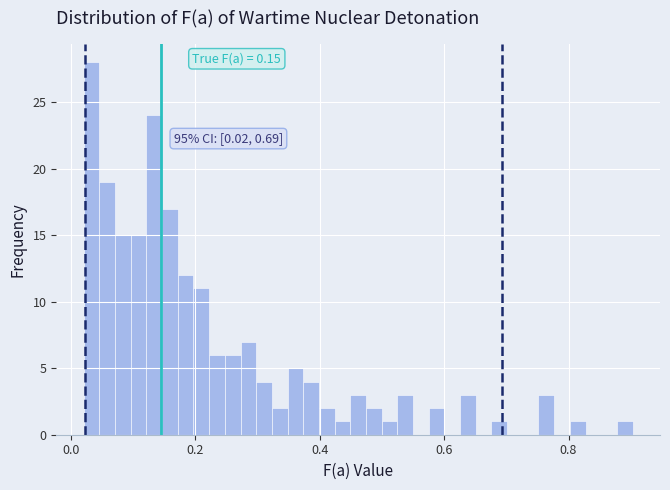

Read against the x-axis, roughly where is the centre of the tallest bar?

0.04